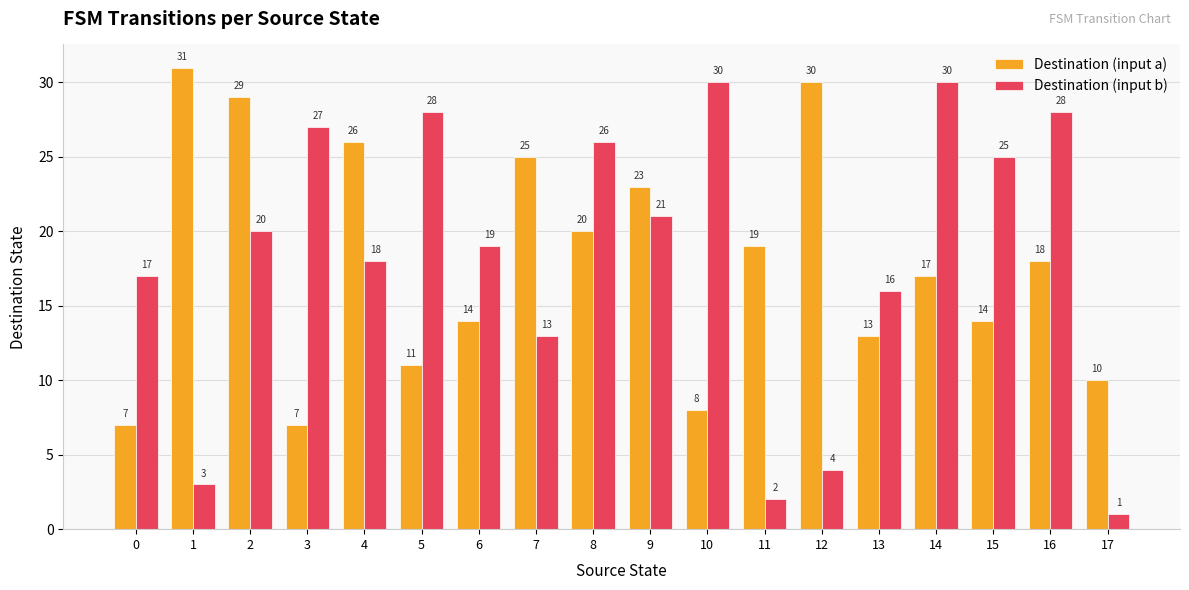

What is the difference between the maximum and minimum values in the Destination (input b) series?

29